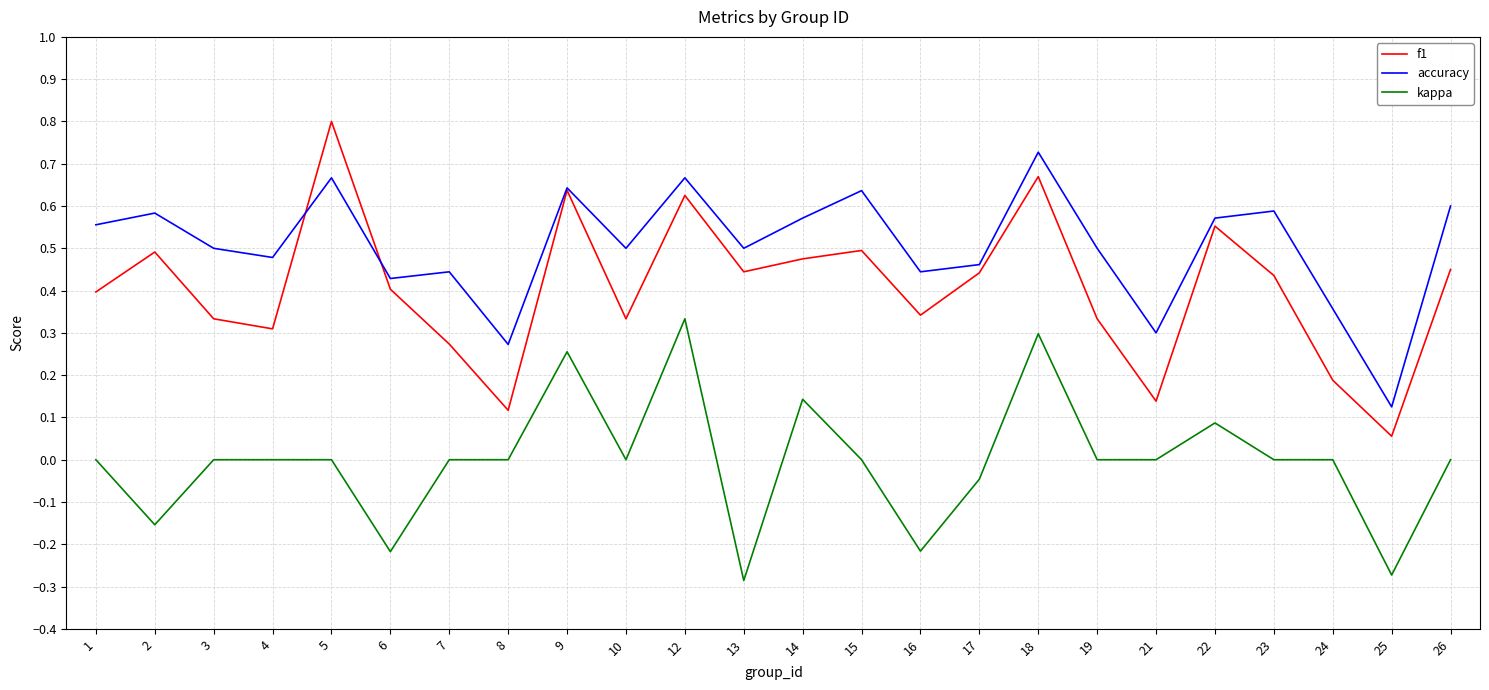

Which series has the largest total across all categories?

accuracy